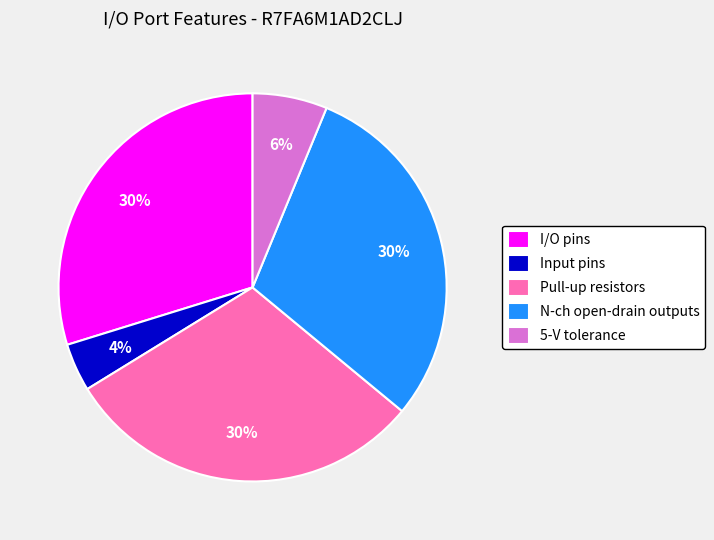

How many slices are in this pie chart?

5